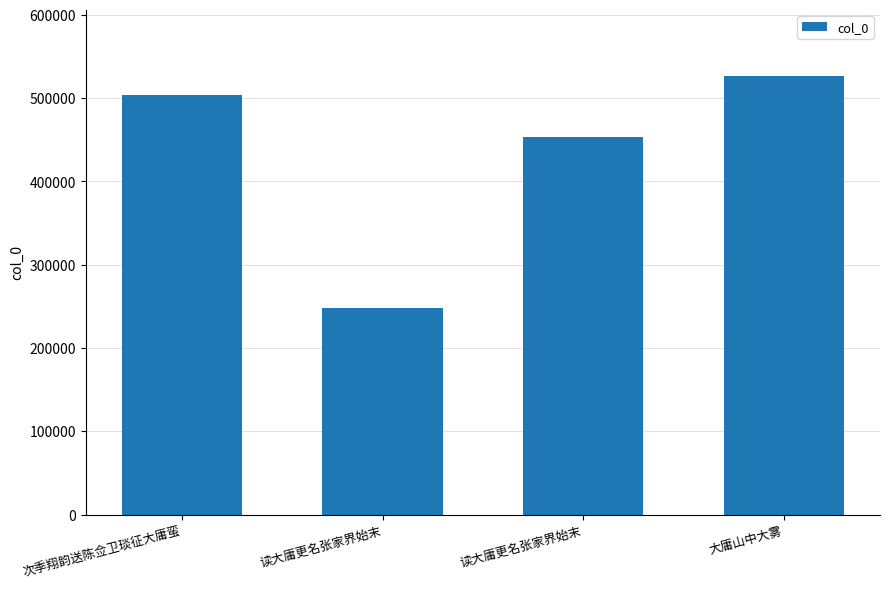

What is the difference between the second highest and second lowest values?

50976